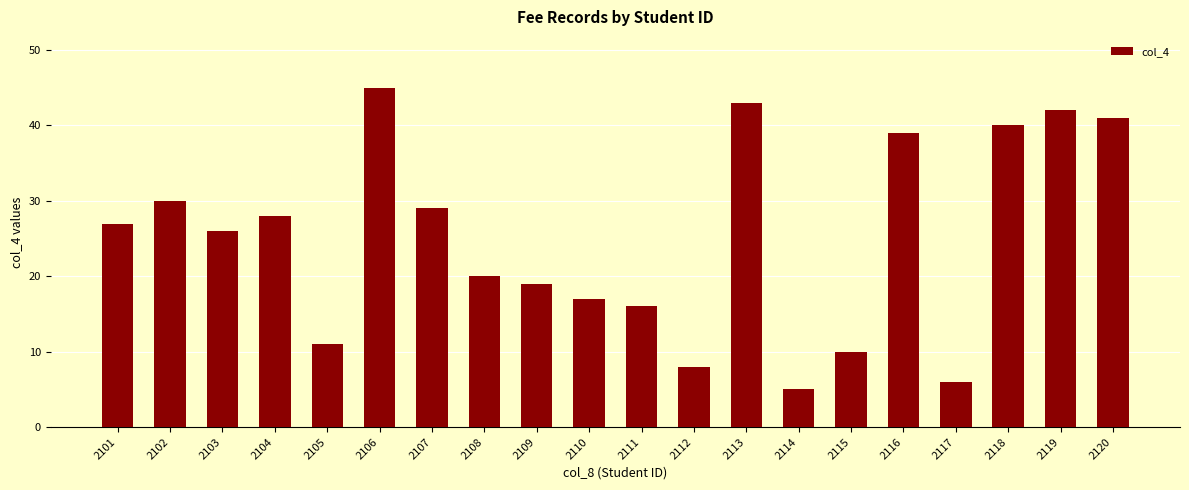

How many values are below 27?

10